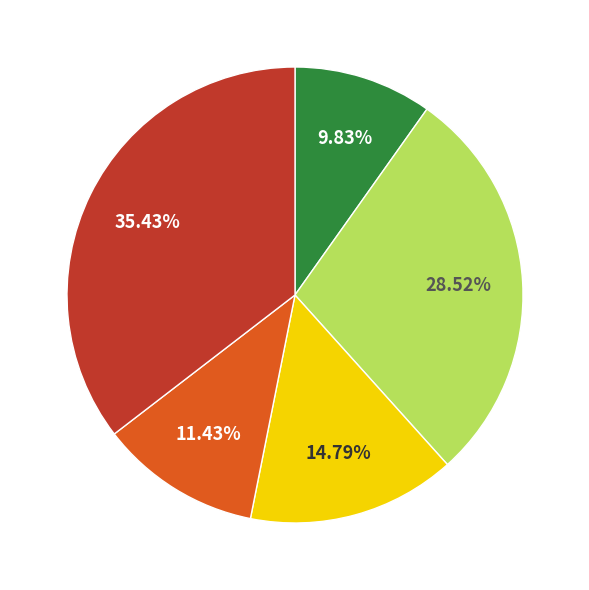

Is there any slice that represents more than half of the pie?

No